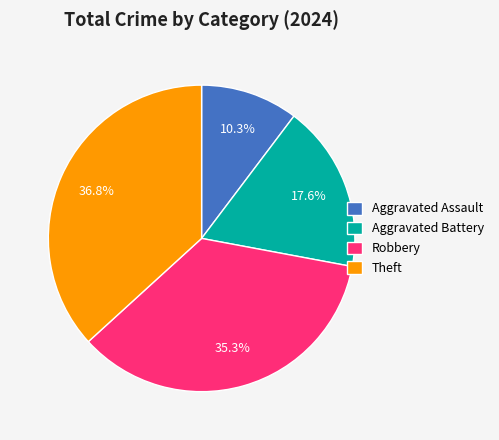

Which has a higher value, Robbery or Aggravated Assault?

Robbery